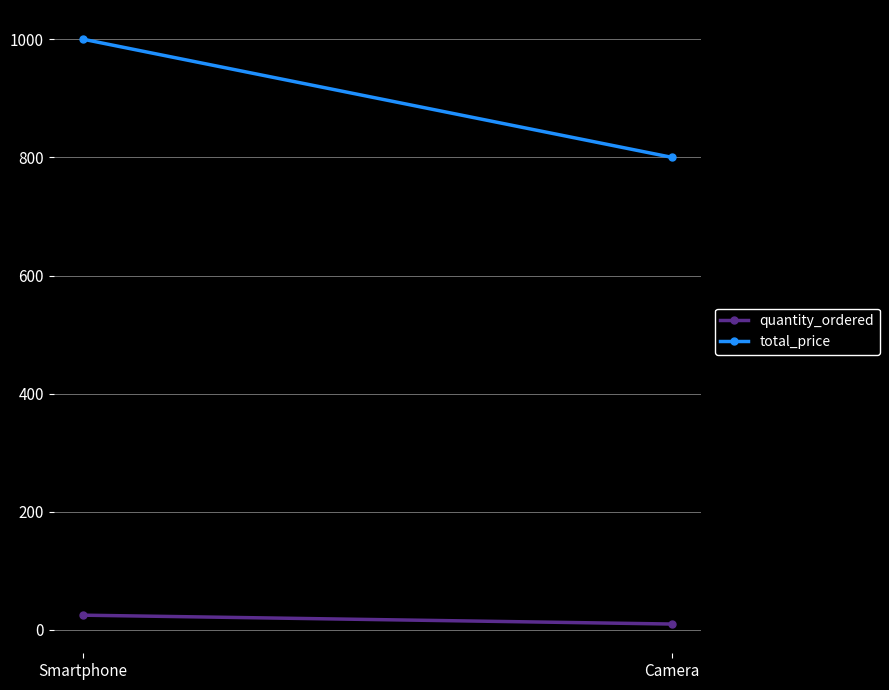

What are all the series names shown in the legend?

quantity_ordered, total_price